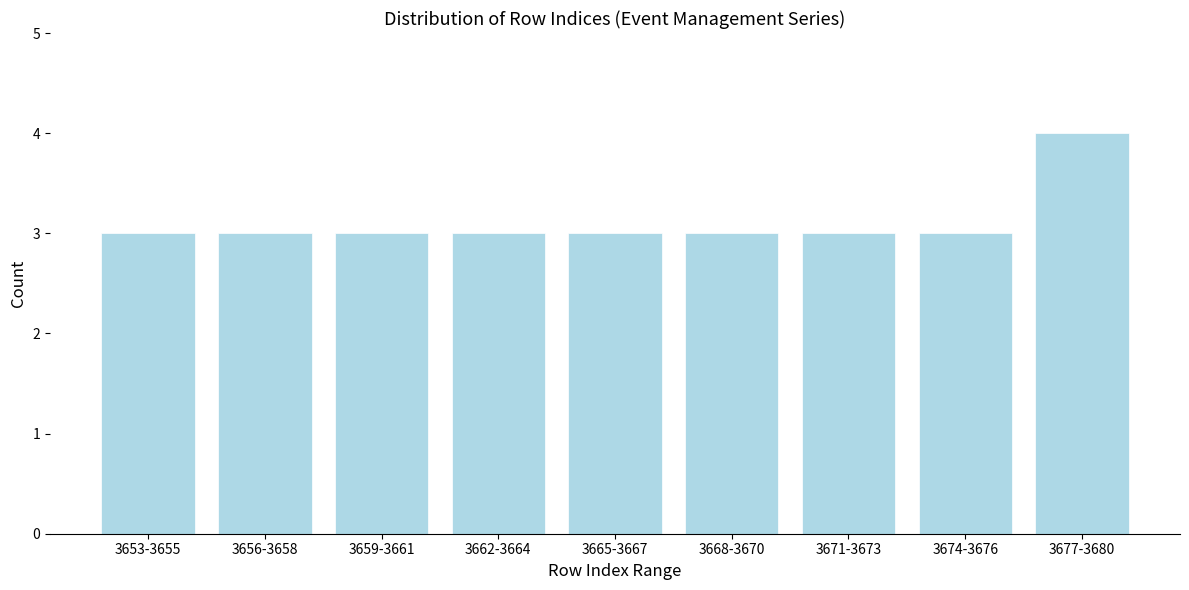

Reading left to right, transcribe all the data shown in this chart.

3653-3655=3	3656-3658=3	3659-3661=3	3662-3664=3	3665-3667=3	3668-3670=3	3671-3673=3	3674-3676=3	3677-3680=4